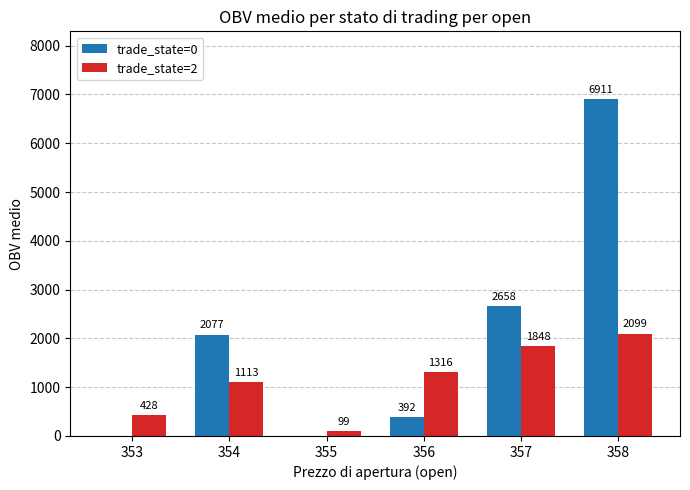

Which series changed the most between 353 and 357?

trade_state=0